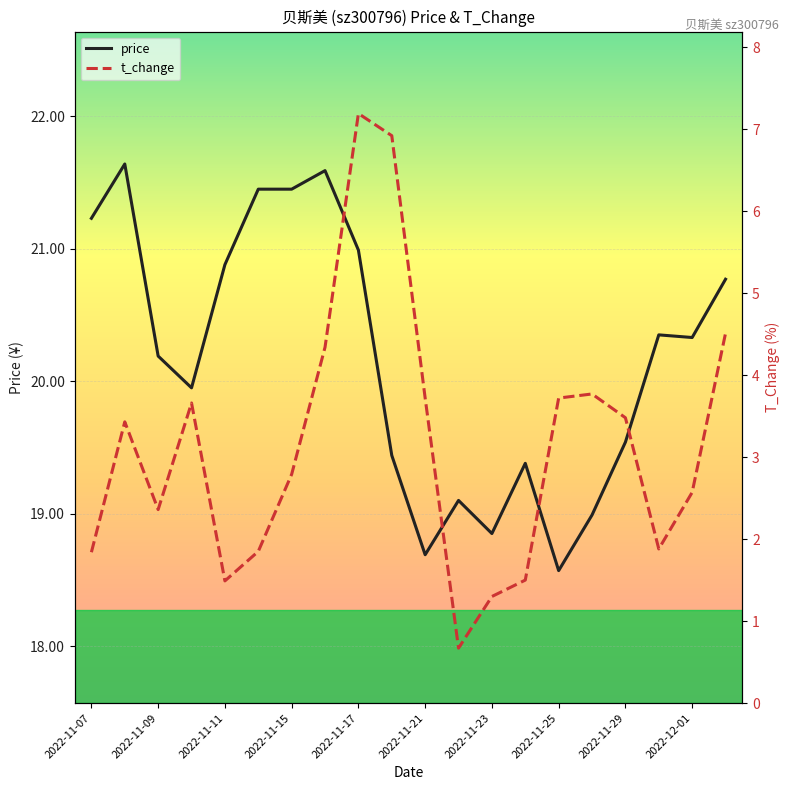

The value of price at 2022-11-07 is 11.5. True or false?

False